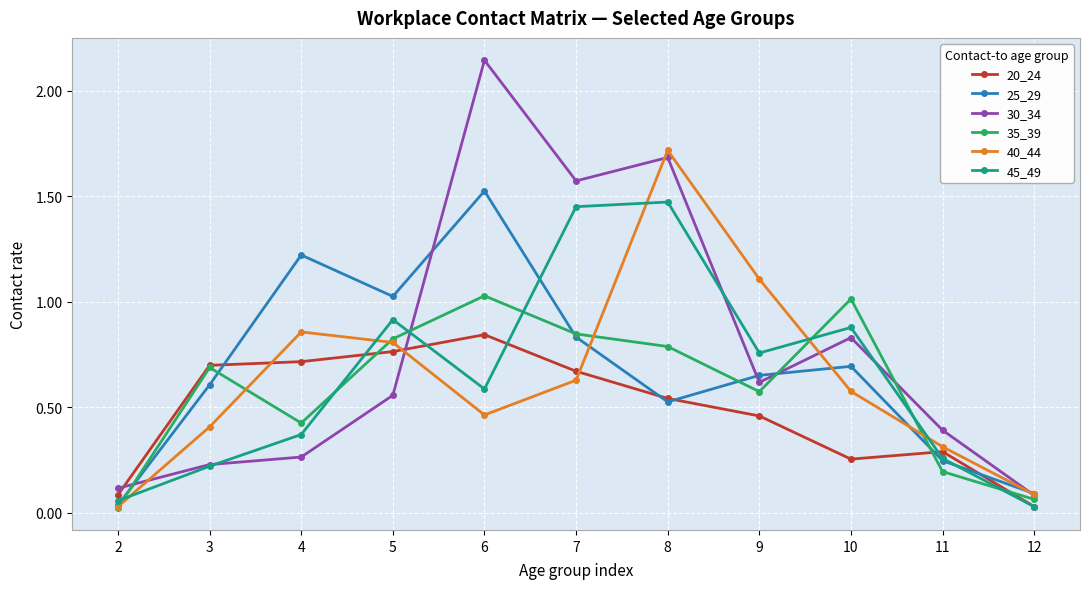

Which series has the widest spread of values?

30_34